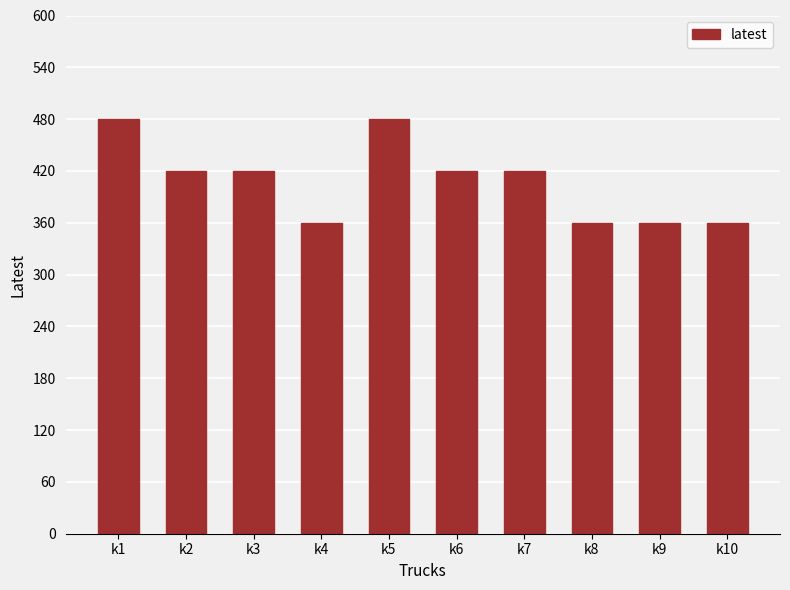

Reading left to right, what are all the values shown in this chart?

k1=480	k2=420	k3=420	k4=360	k5=480	k6=420	k7=420	k8=360	k9=360	k10=360